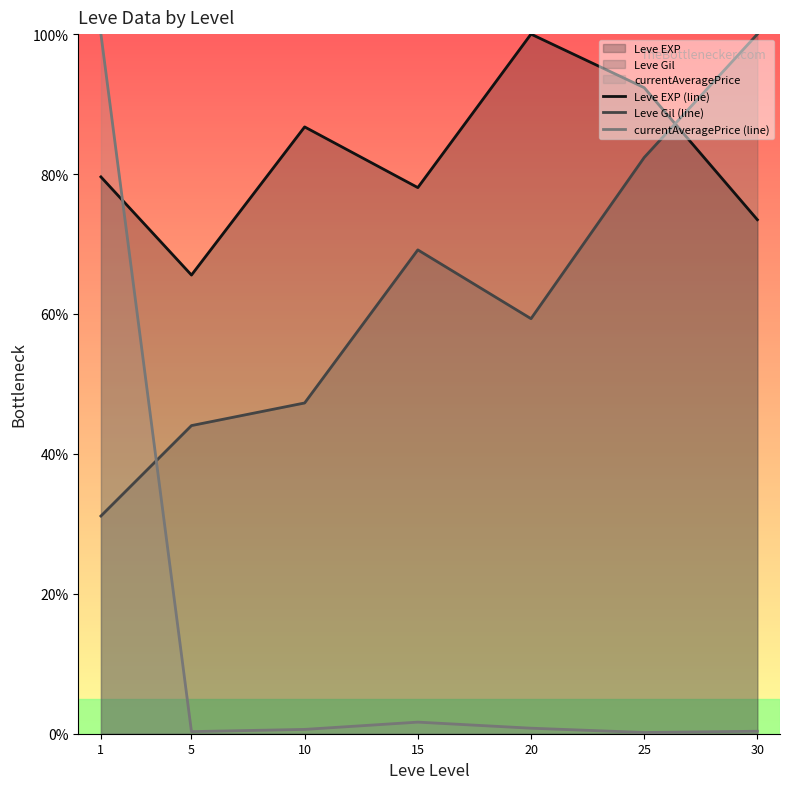

True or false: Leve EXP (line) and currentAveragePrice (line) cross at least once.

True